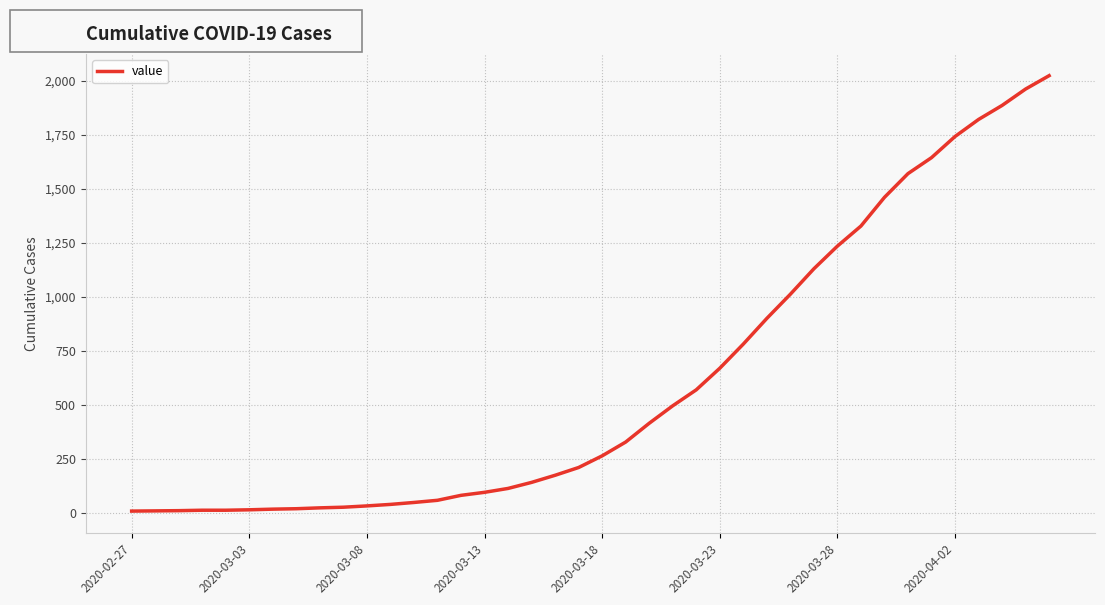

What is the greatest value displayed?

2025